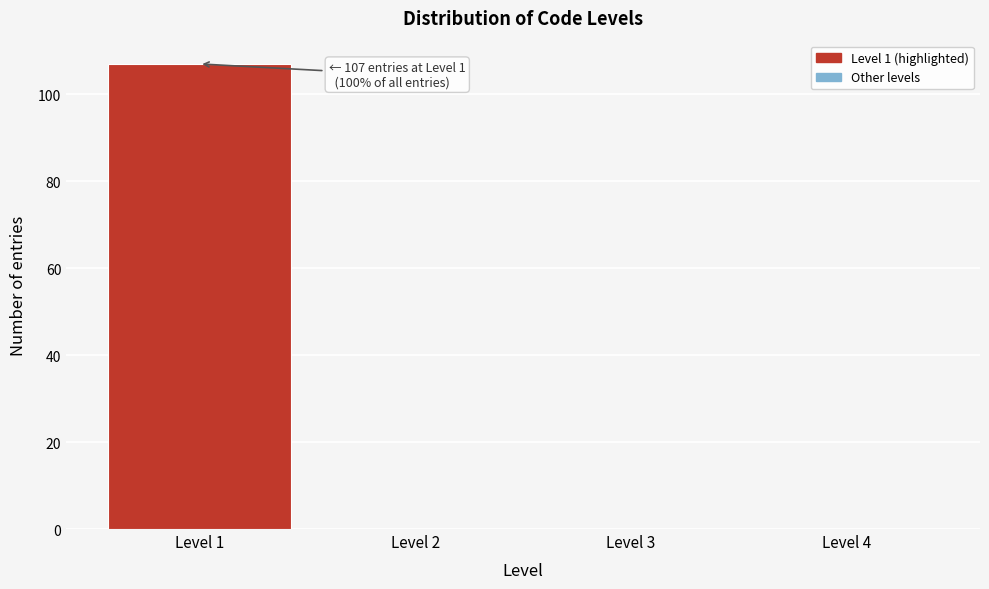

Over which range of the x-axis is the bar tallest?

0.5 to 1.5